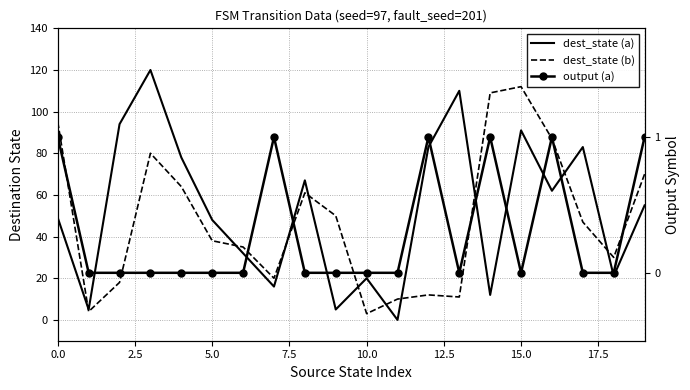

True or false: output (a) has more than 1 points higher than both neighbors.

True